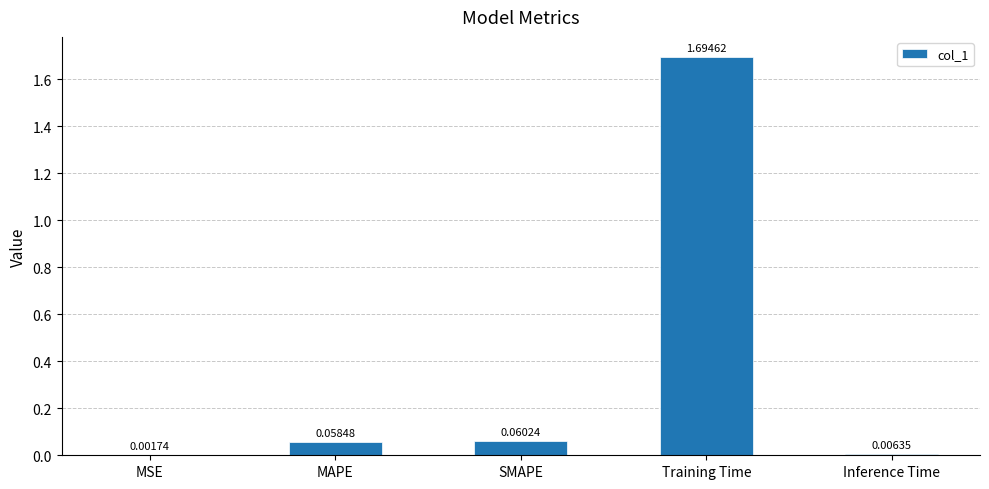

Are the bars grouped side by side (vs. stacked)?

No